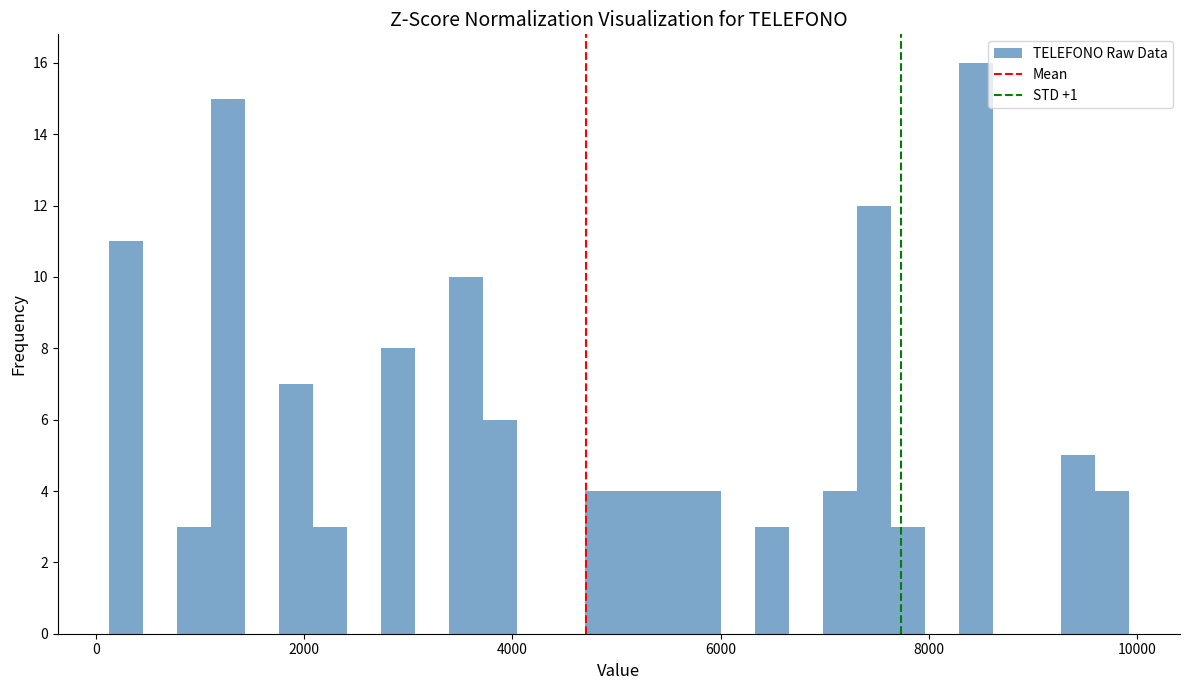

Around what value on the x-axis is the tallest bar? Give the approximate position of its centre, as read against the axis.

8400